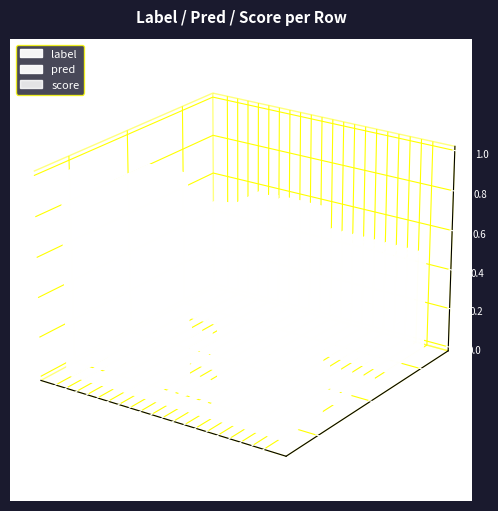

How many bars are there in total?

60